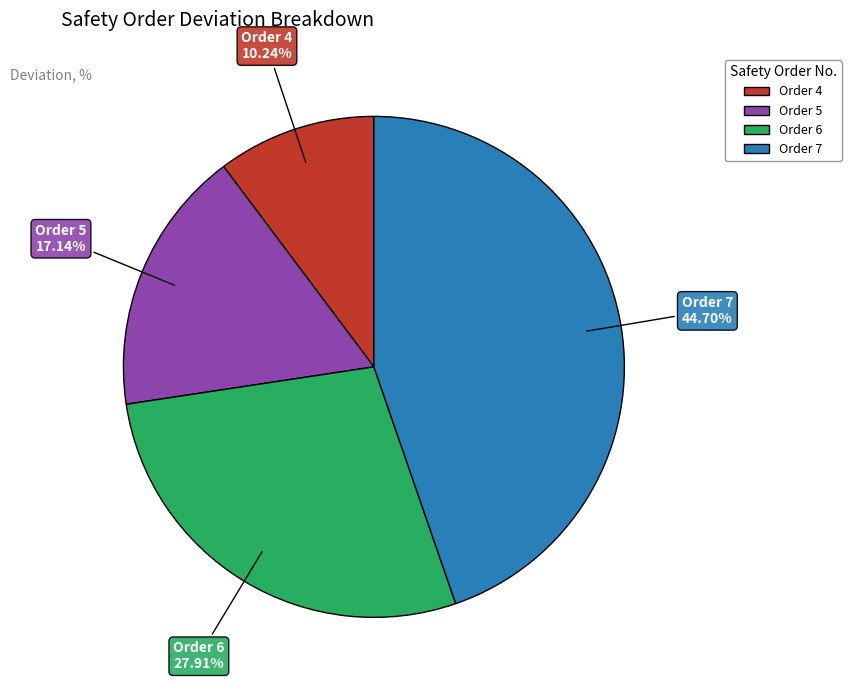

True or false: Order 7 accounts for 45% of the total.

True